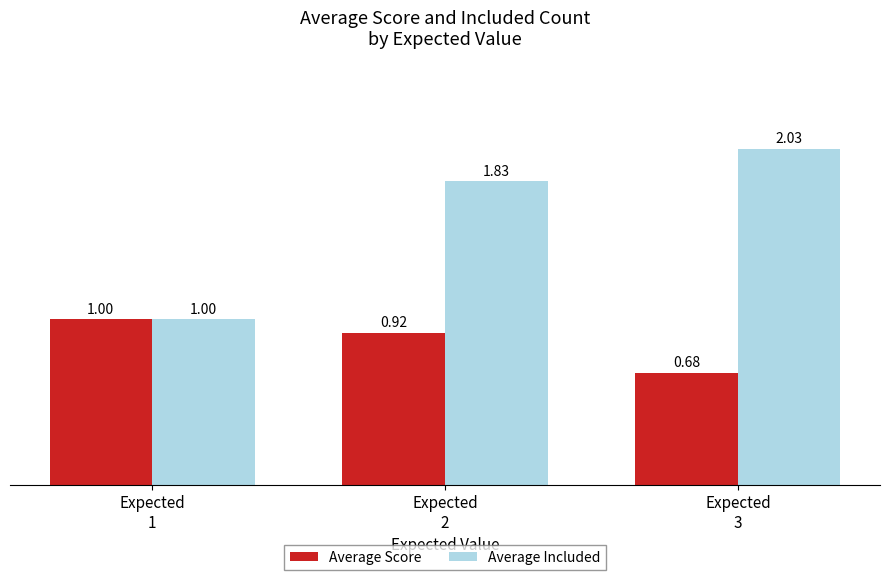

What is the minimum value for Average Included?

1.0